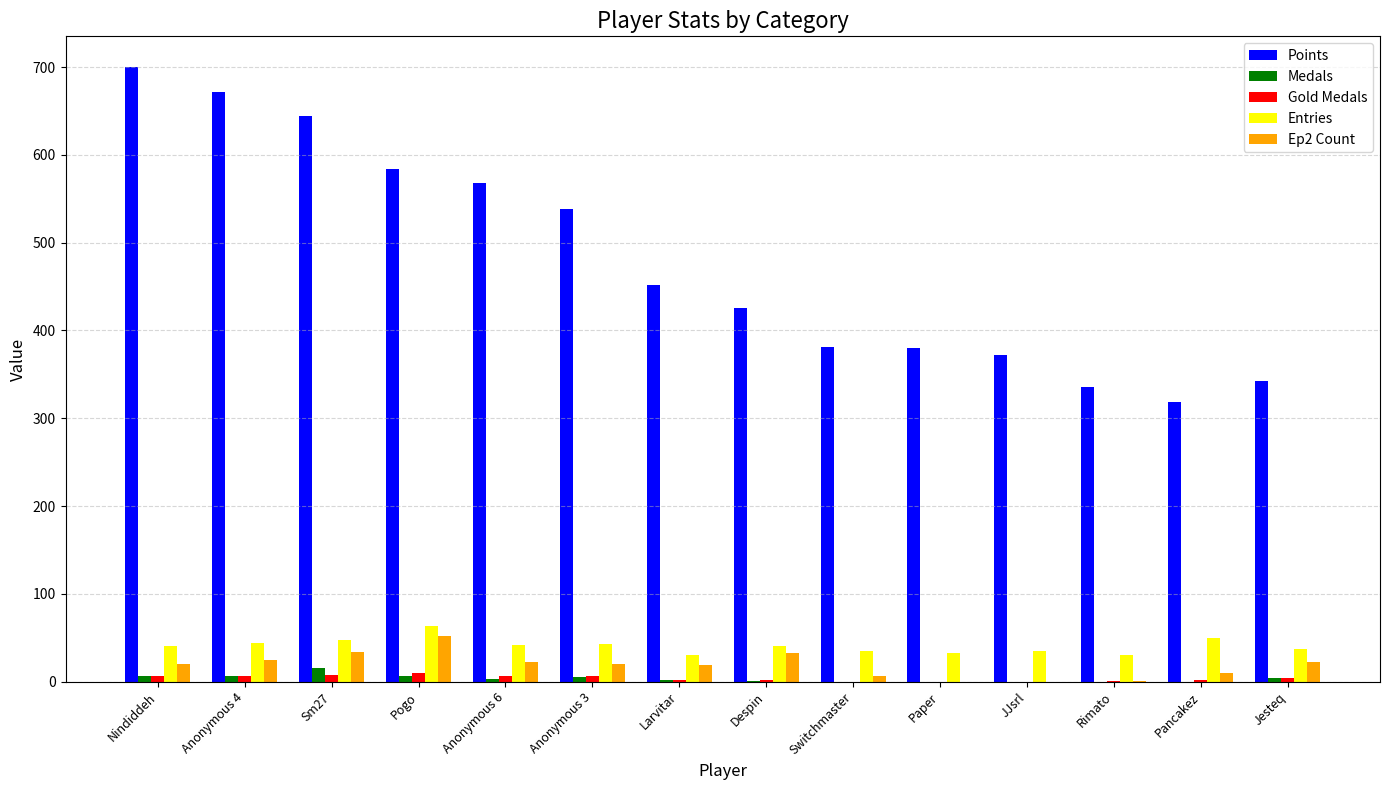

What are all the series names shown in the legend?

Points, Medals, Gold Medals, Entries, Ep2 Count